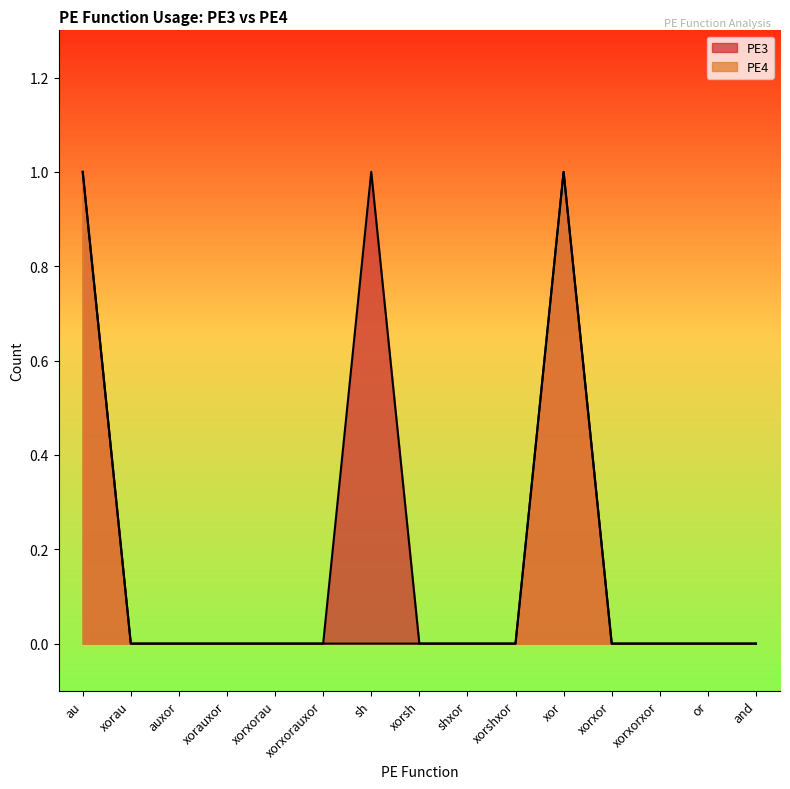

True or false: PE4 and PE3 intersect in this chart.

False